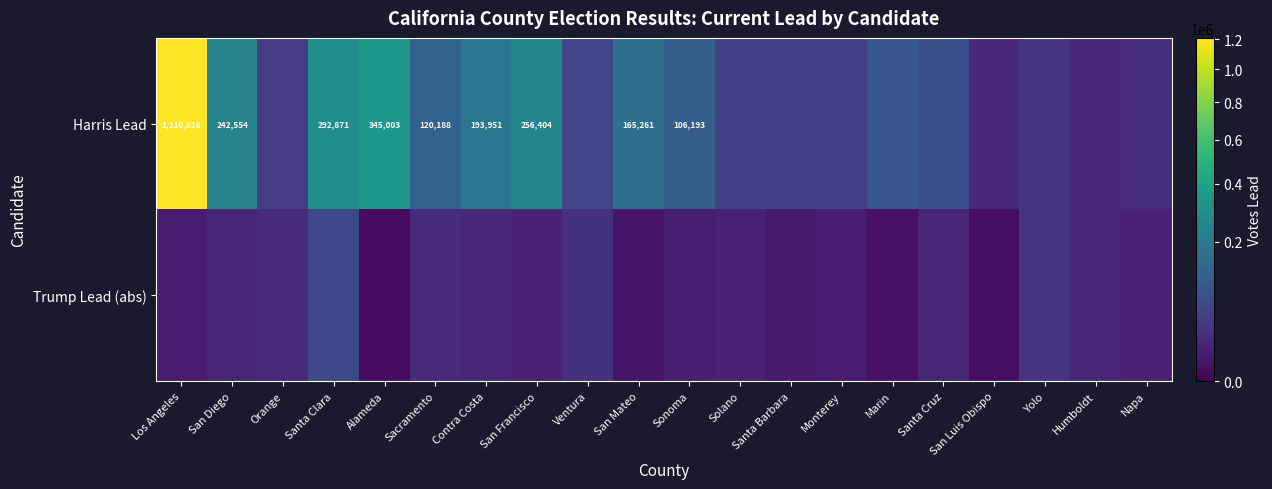

True or false: Harris Lead has a value of 111874 at San Mateo.

False